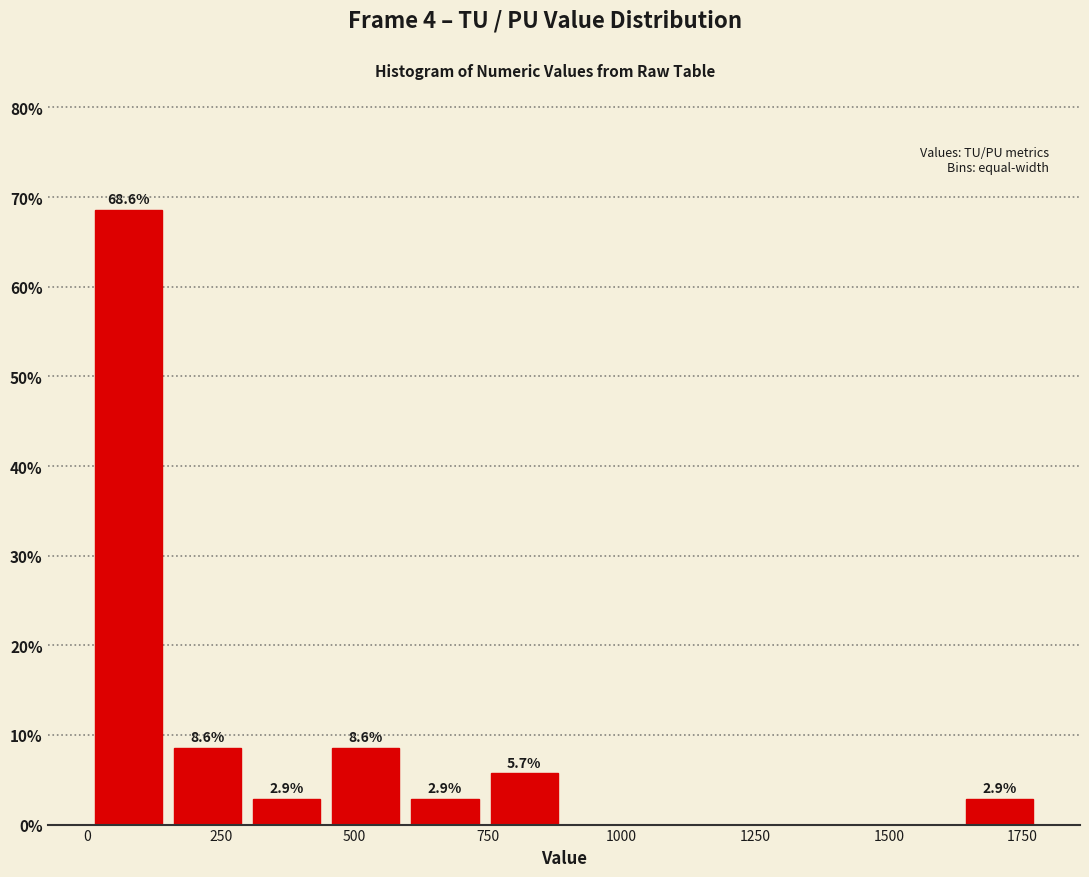

Read against the x-axis, roughly where is the centre of the tallest bar?

100